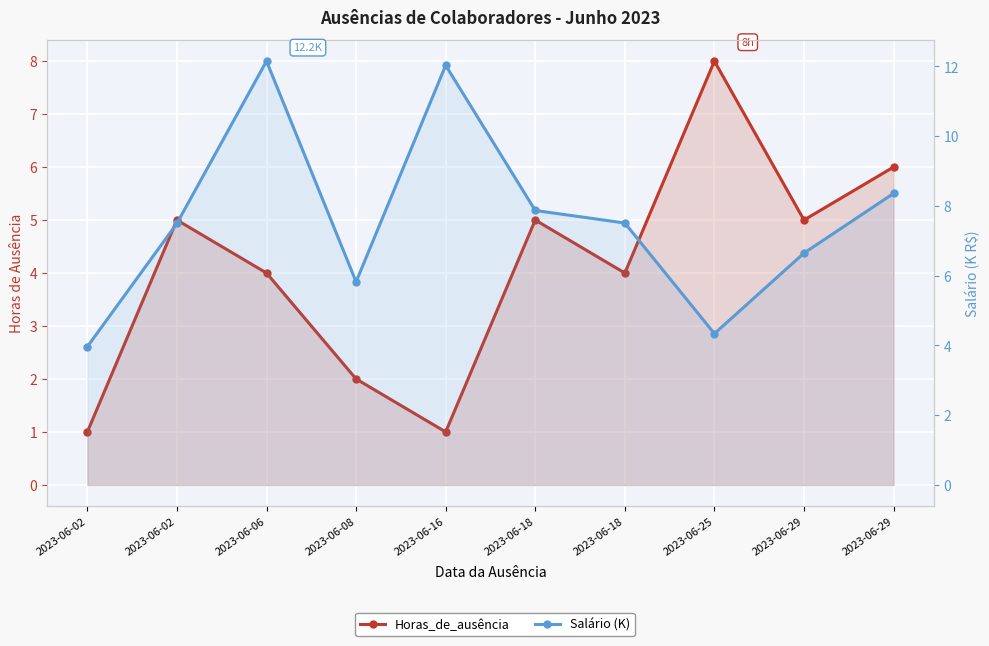

Is the value of Horas_de_ausência at 2023-06-29 greater than the value of Salário (K) at 2023-06-16?

No